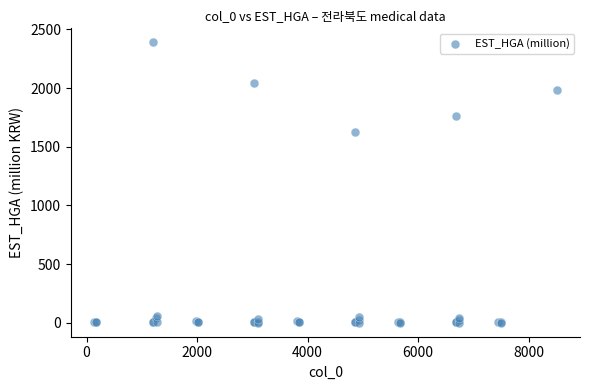

What Y value in the scatter plot is closest to 1195?

1623.4